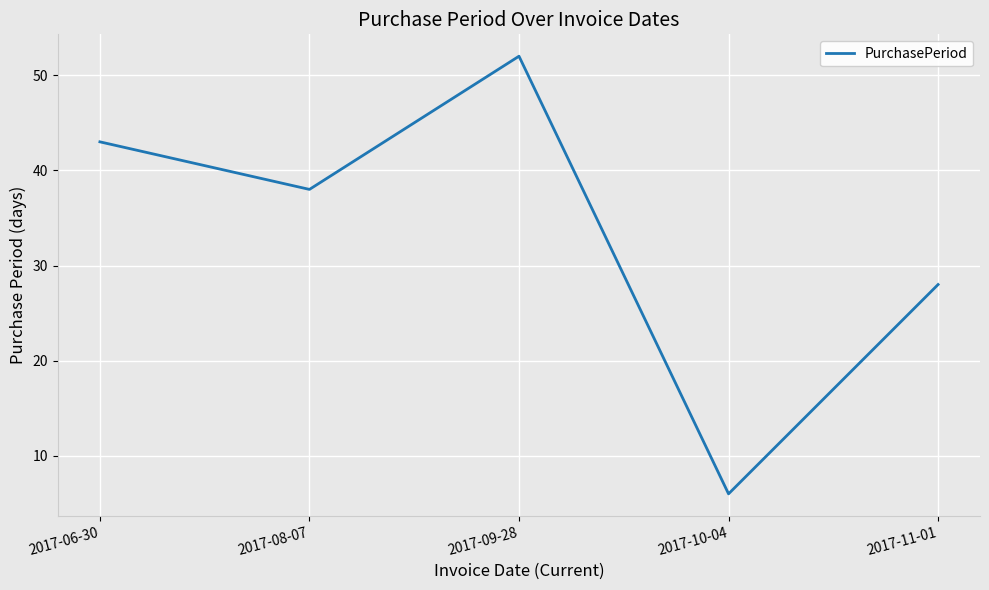

Reading left to right, extract all data points from this chart.

2017-06-30=43	2017-08-07=38	2017-09-28=52	2017-10-04=6	2017-11-01=28